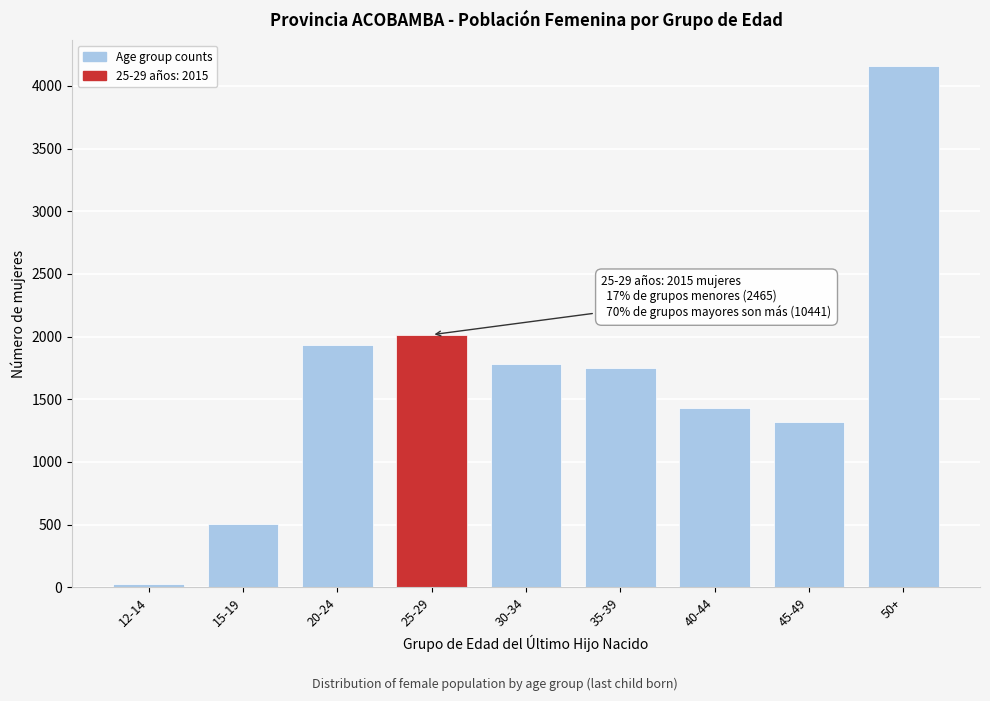

Reading left to right, what are all the values shown in this chart?

12-14=22	15-19=508	20-24=1935	25-29=2015	30-34=1780	35-39=1751	40-44=1433	45-49=1318	50+=4159